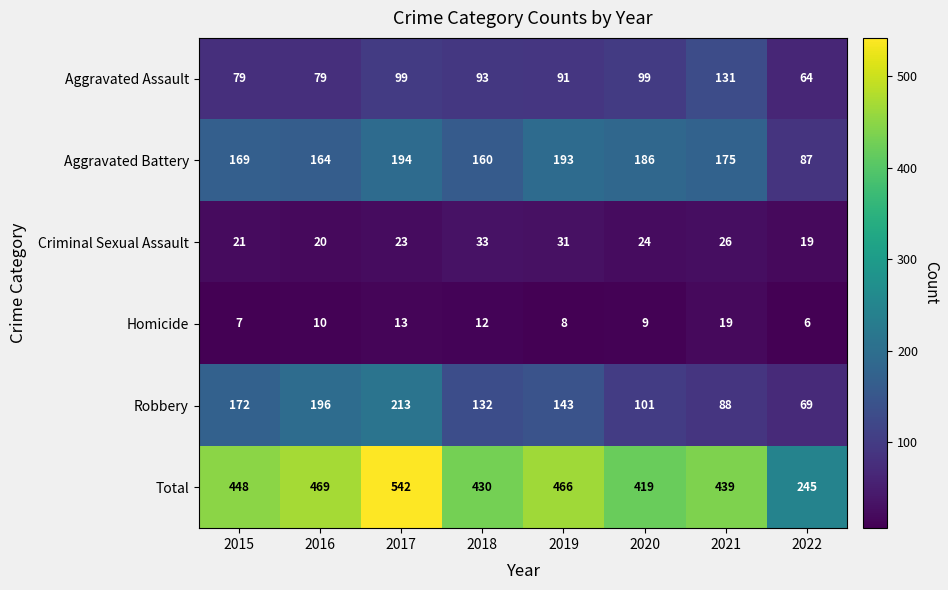

What is the difference between the highest and lowest values at 2019?

458